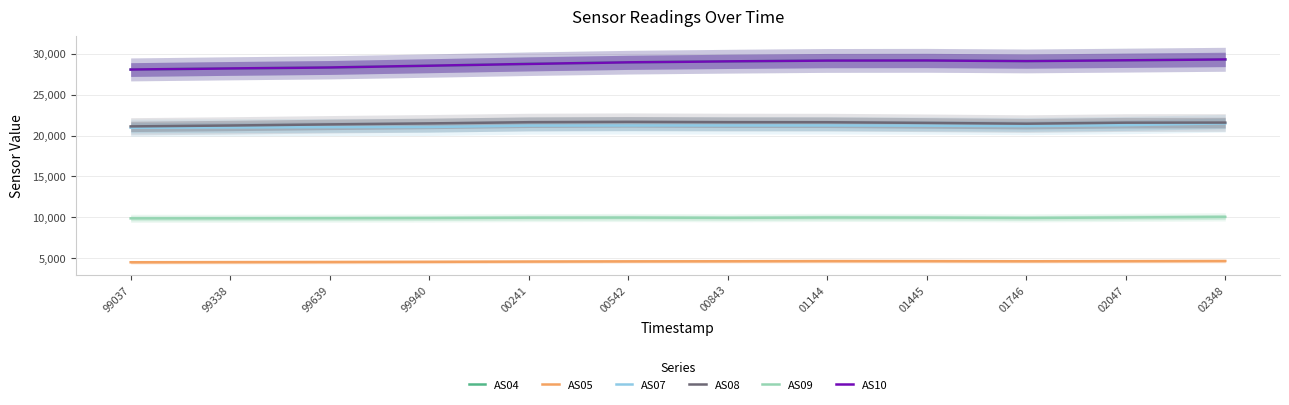

What are all the series names shown in the legend?

AS04, AS05, AS07, AS08, AS09, AS10